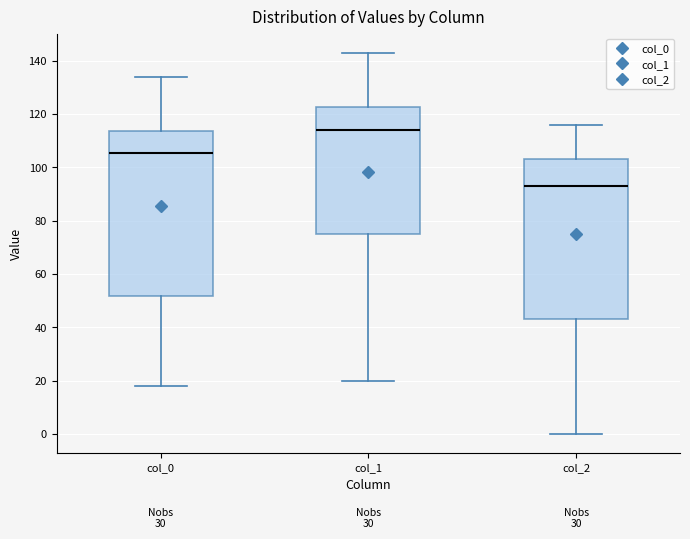

Reading left to right, read every box against the y-axis: the position of its median line, the range the box covers, and the ends of its whiskers. The values are not printed on the chart, so give them approximately, as read against the axis.

col_0: median 106, box 52 to 114, whiskers 18 to 134
col_1: median 114, box 76 to 122, whiskers 20 to 144
col_2: median 94, box 44 to 104, whiskers 0 to 116